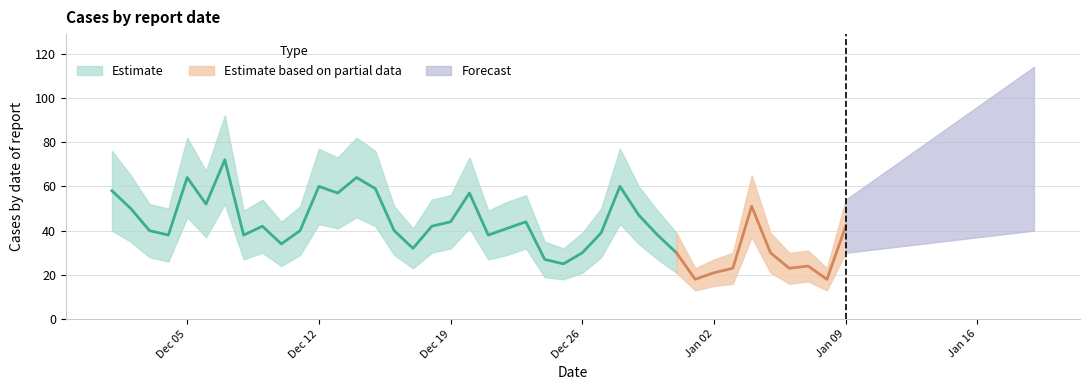

Does the chart display data point markers on the line(s)?

No